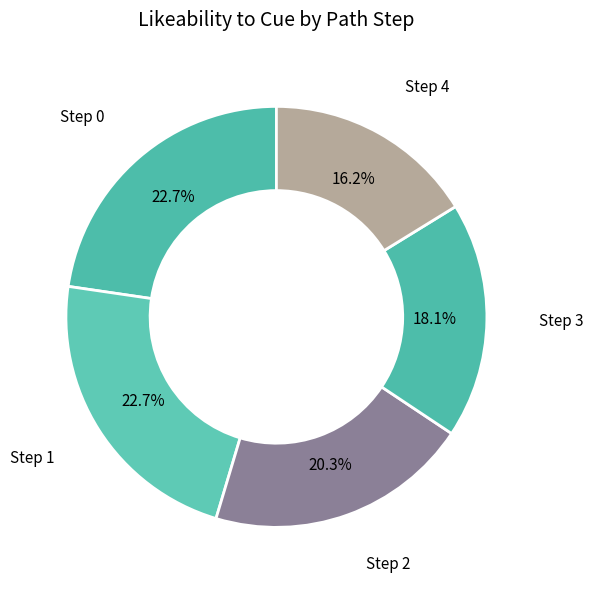

How many slices are in this pie chart?

5